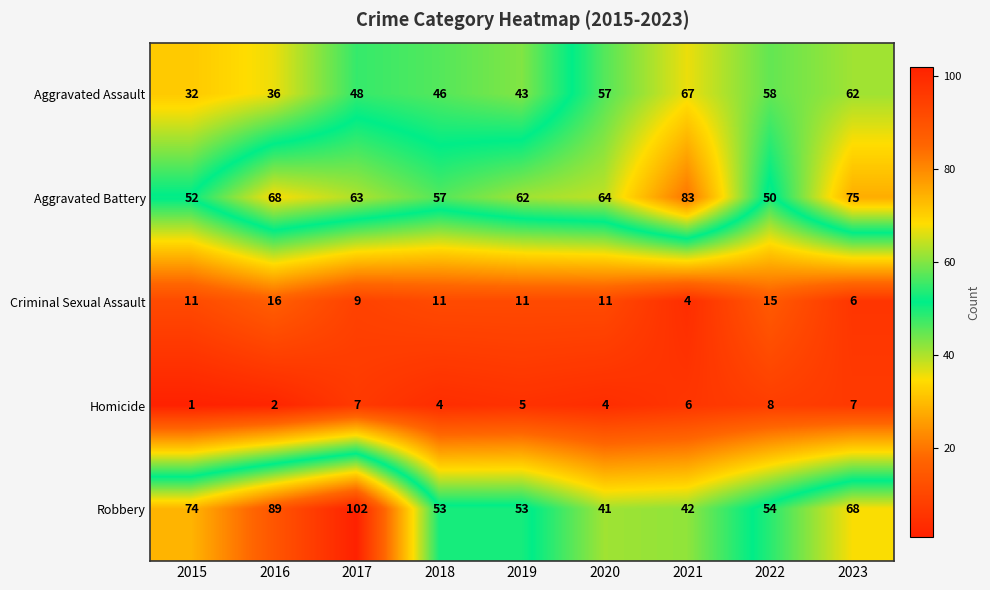

Rank the series at 2016 from lowest to highest value.

Homicide, Criminal Sexual Assault, Aggravated Assault, Aggravated Battery, Robbery